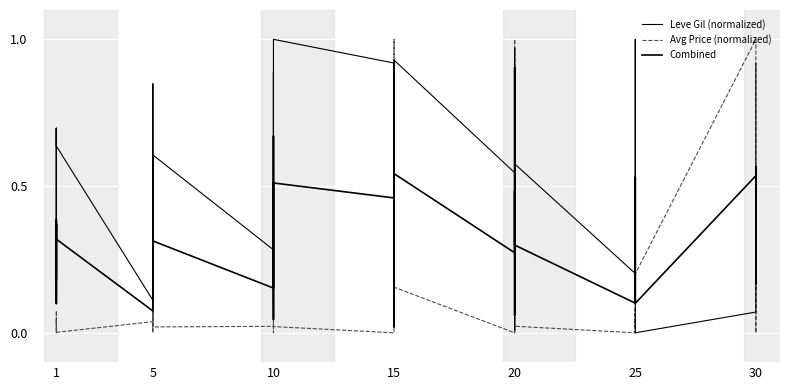

What are all the series names shown in the legend?

Leve Gil (normalized), Avg Price (normalized), Combined